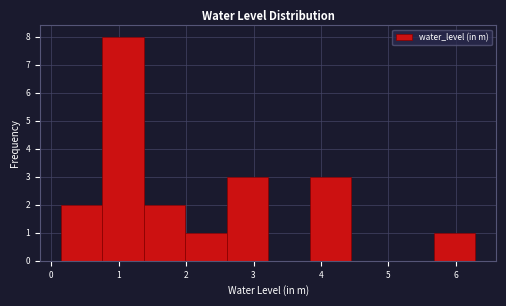

Reading left to right, transcribe this chart: for each bar, give the range it covers on the x-axis and its height. Neither the bar edges nor the heights are printed on the chart, so give them approximately, as read against the axes.

0.1 to 0.8: 2
0.8 to 1.4: 8
1.4 to 2.0: 2
2.0 to 2.6: 1
2.6 to 3.2: 3
3.2 to 3.8: 0
3.8 to 4.4: 3
4.4 to 5.1: 0
5.1 to 5.7: 0
5.7 to 6.3: 1